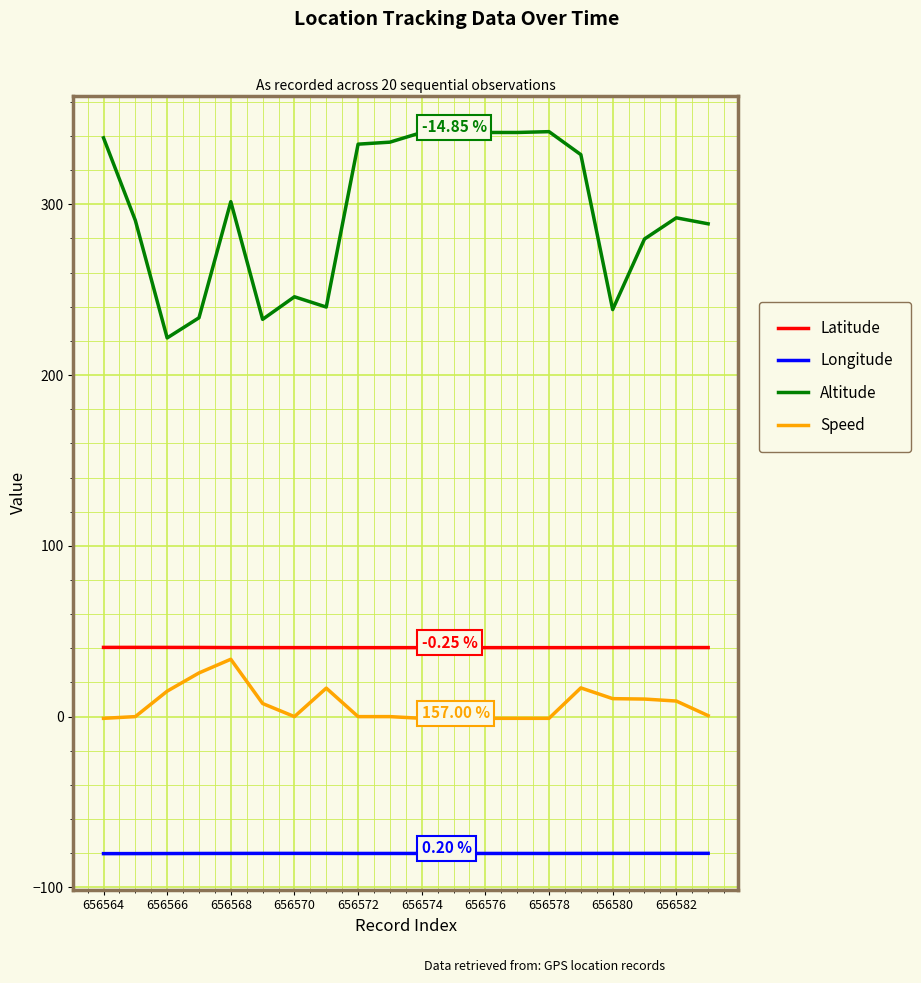

What is the minimum value for Longitude?

-80.2